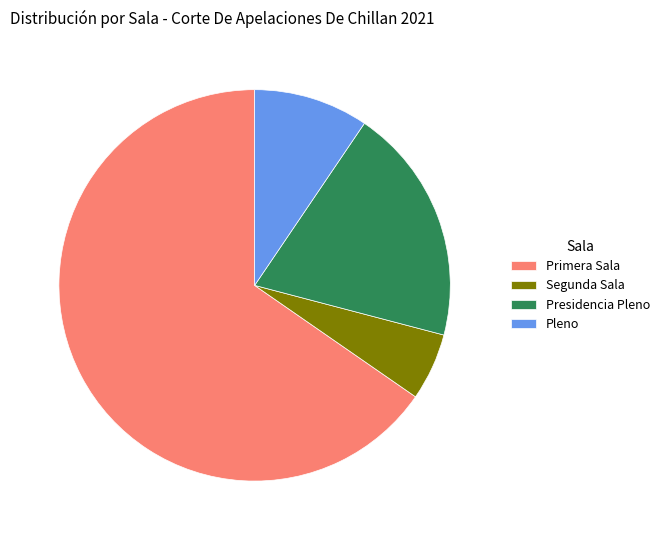

Which category has the smallest portion of the pie?

Segunda Sala